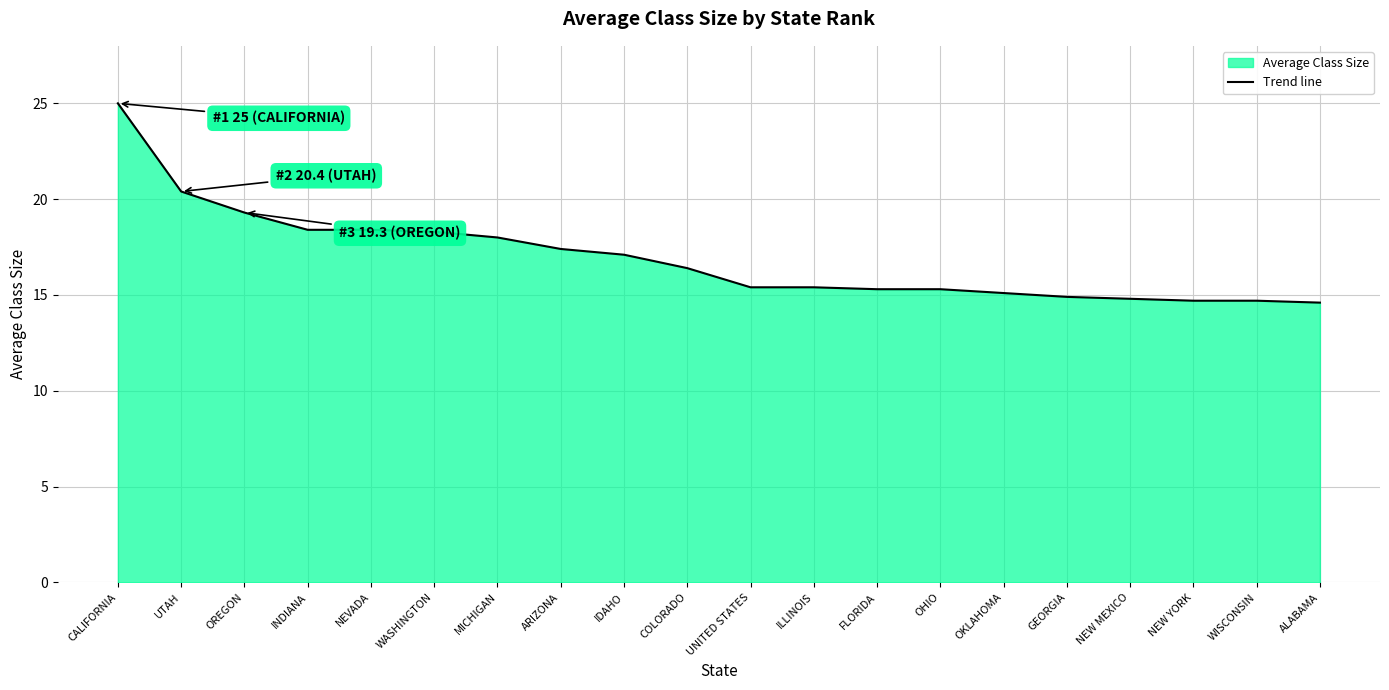

Reading left to right, transcribe all the data shown in this chart.

25.0	20.4	19.3	18.4	18.4	18.3	18.0	17.4	17.1	16.4	15.4	15.4	15.3	15.3	15.1	14.9	14.8	14.7	14.7	14.6